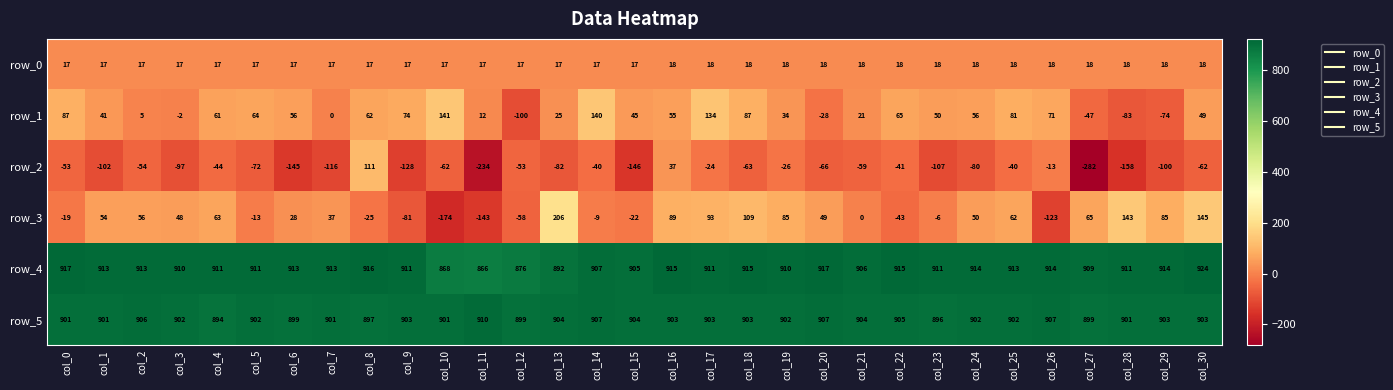

What is the average value of the row_4 series?

908